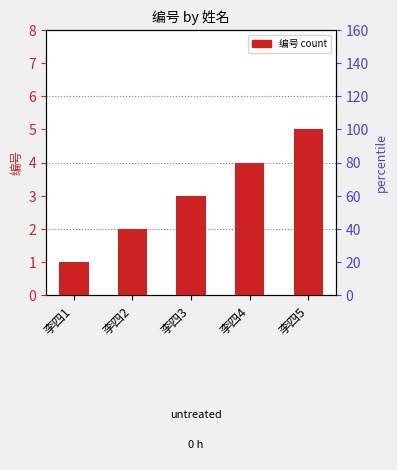

Where is the data nearest to the value 3?

李四3